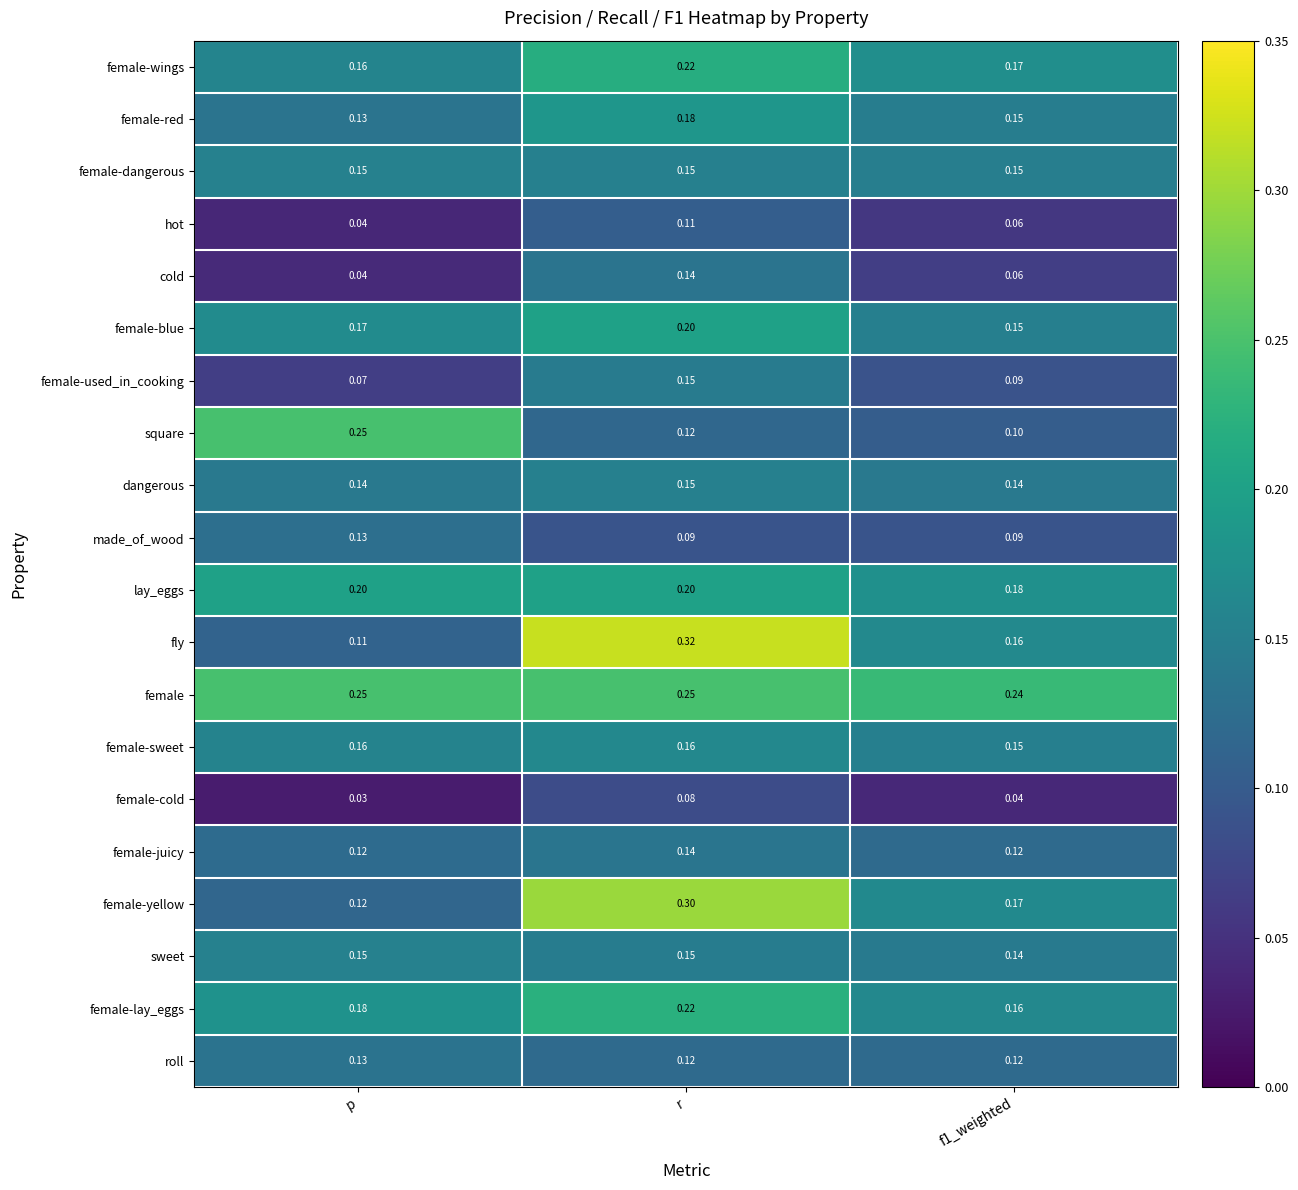

At which label is female-used_in_cooking closest to 0?

p